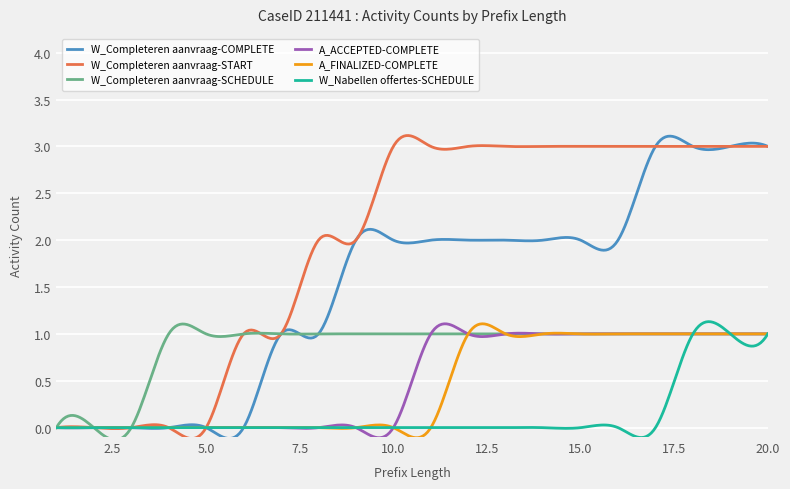

Which series has the largest total across all categories?

W_Completeren aanvraag-START